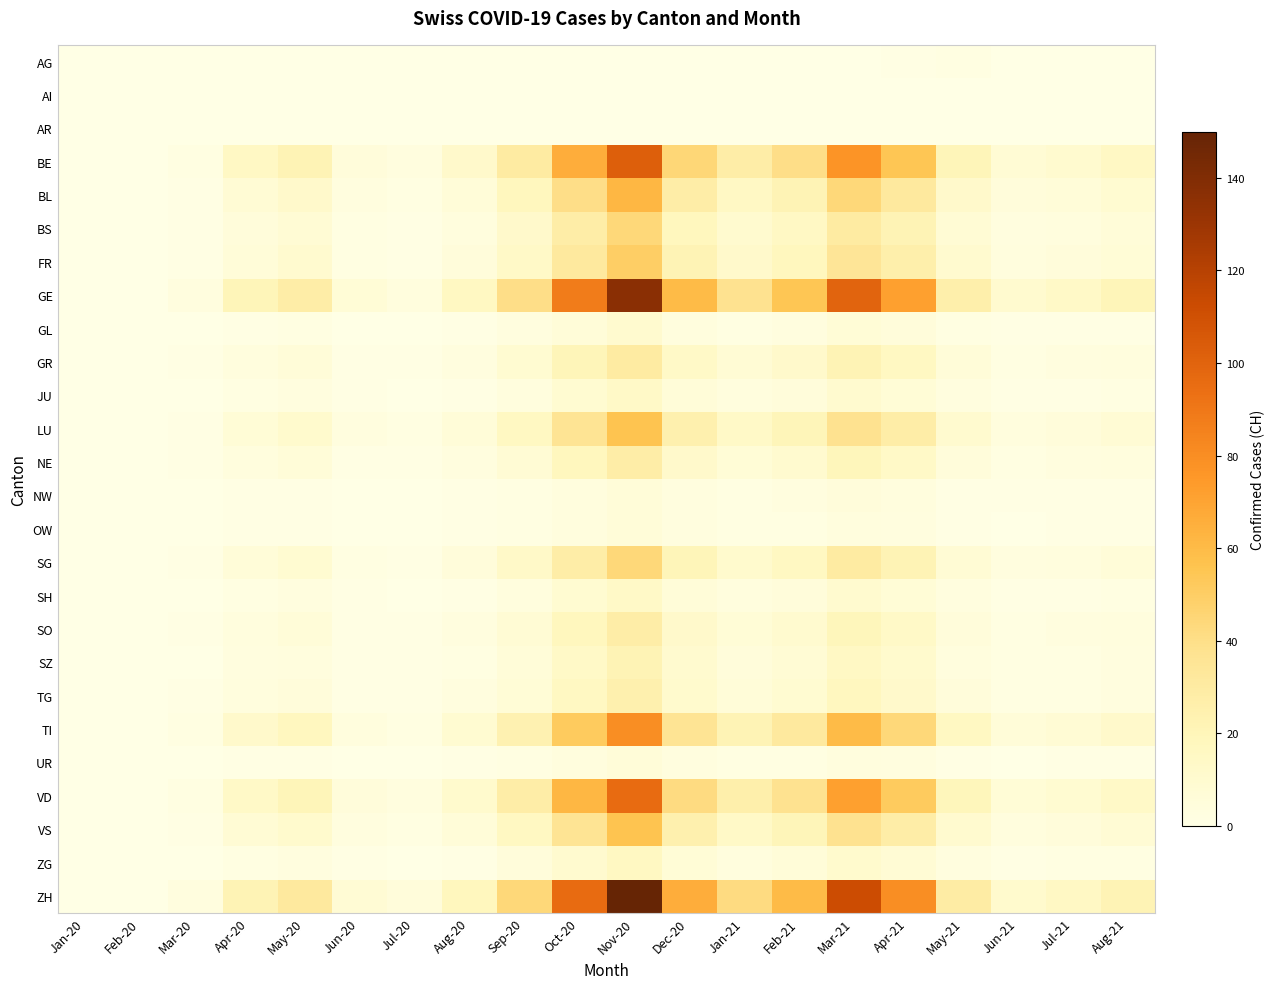

Between Dec-20 and Jun-20, which is larger?

Dec-20